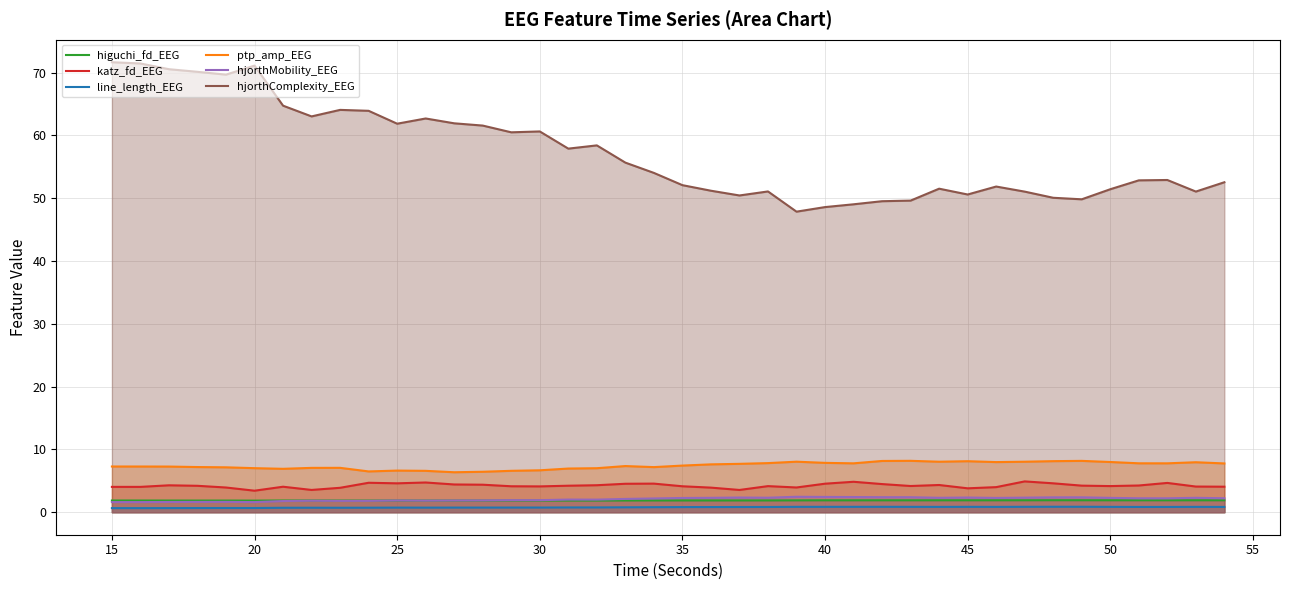

Rank the series by their maximum value, from highest to lowest.

hjorthComplexity_EEG, ptp_amp_EEG, katz_fd_EEG, hjorthMobility_EEG, higuchi_fd_EEG, line_length_EEG